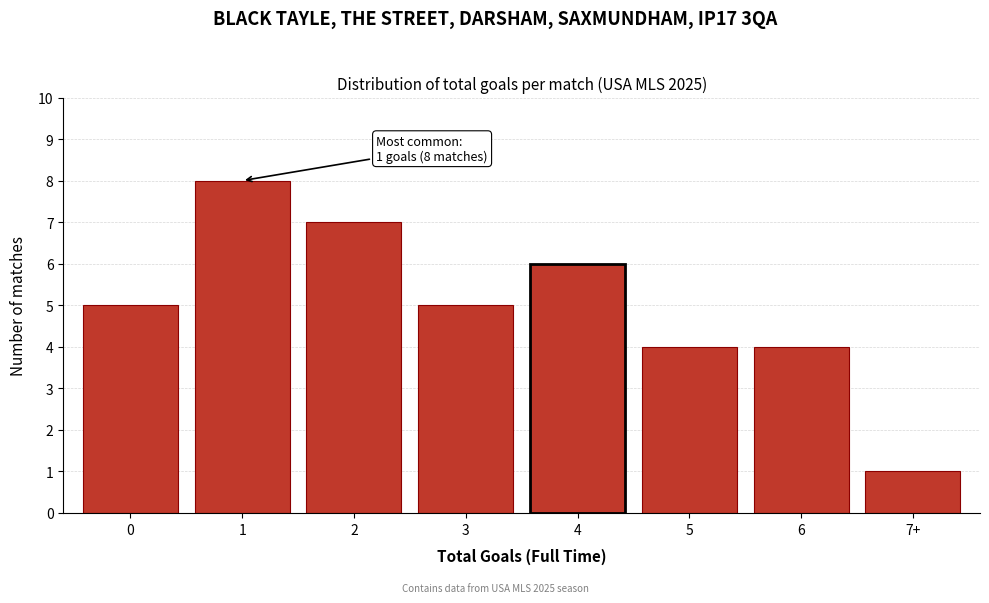

Reading left to right, list all the values displayed in this chart.

5	8	7	5	6	4	4	1